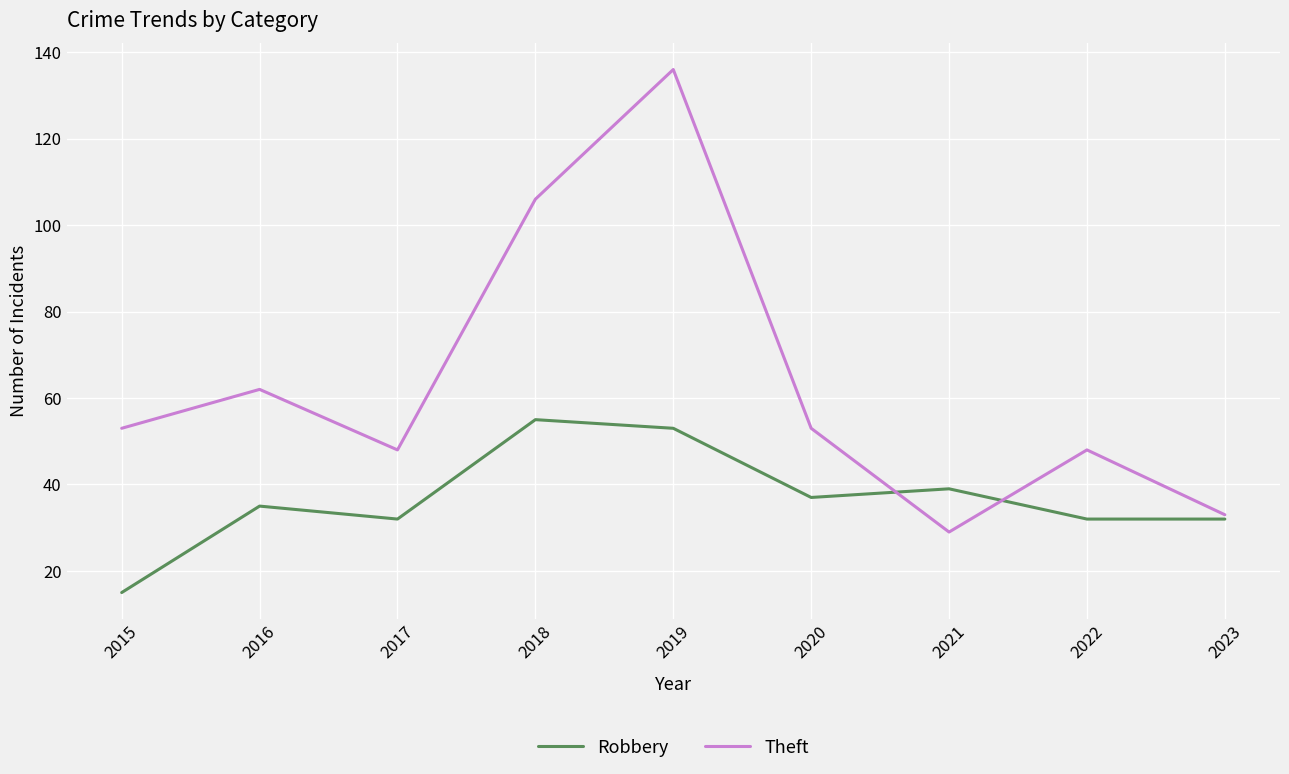

How many lines are shown in the chart?

2